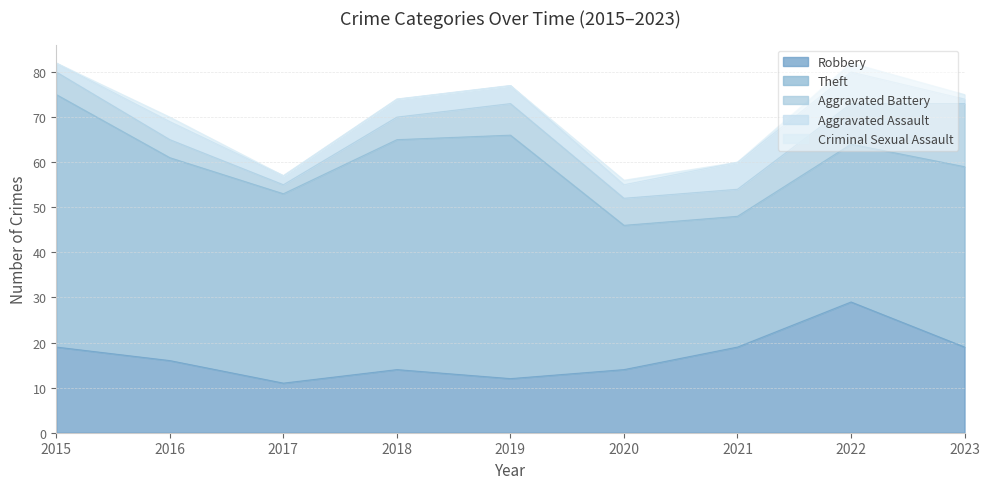

True or false: Criminal Sexual Assault and Aggravated Battery intersect in this chart.

False